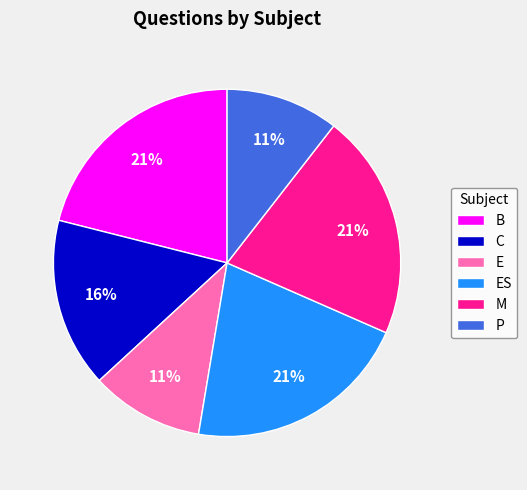

How many segments does this pie chart have?

6